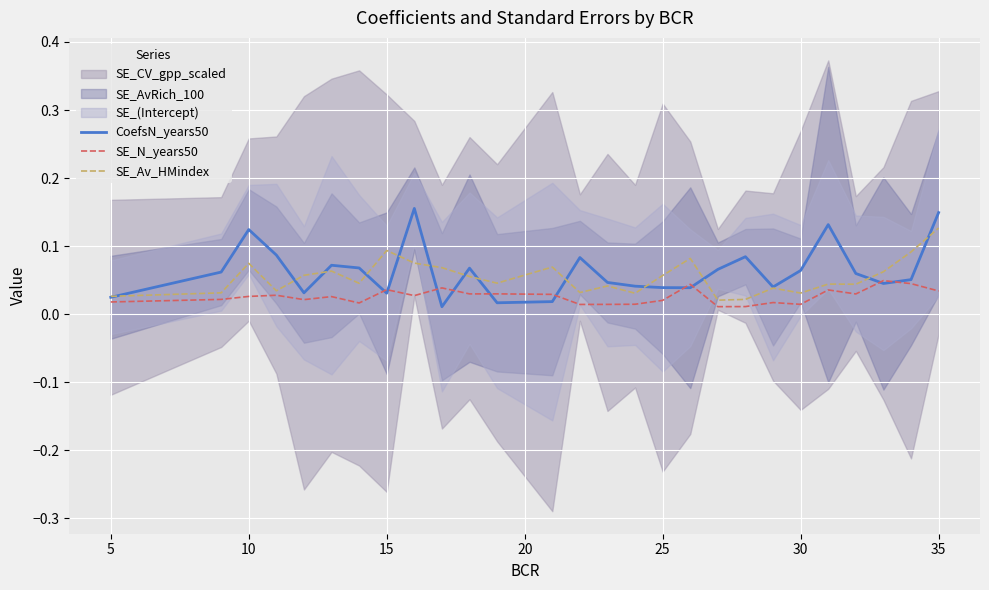

Reading left to right, what are all the values shown in this chart?

CoefsN_years50: 0.0	0.1	0.1	0.1	0.0	0.1	0.1	0.0	0.2	0.0	0.1	0.0	0.0	0.1	0.0	0.0	0.0	0.0	0.1	0.1	0.0	0.1	0.1	0.1	0.0	0.1	0.1
SE_N_years50: 0.0	0.0	0.0	0.0	0.0	0.0	0.0	0.0	0.0	0.0	0.0	0.0	0.0	0.0	0.0	0.0	0.0	0.0	0.0	0.0	0.0	0.0	0.0	0.0	0.0	0.0	0.0
SE_Av_HMindex: 0.0	0.0	0.1	0.0	0.1	0.1	0.0	0.1	0.1	0.1	0.1	0.0	0.1	0.0	0.0	0.0	0.1	0.1	0.0	0.0	0.0	0.0	0.0	0.0	0.1	0.1	0.1